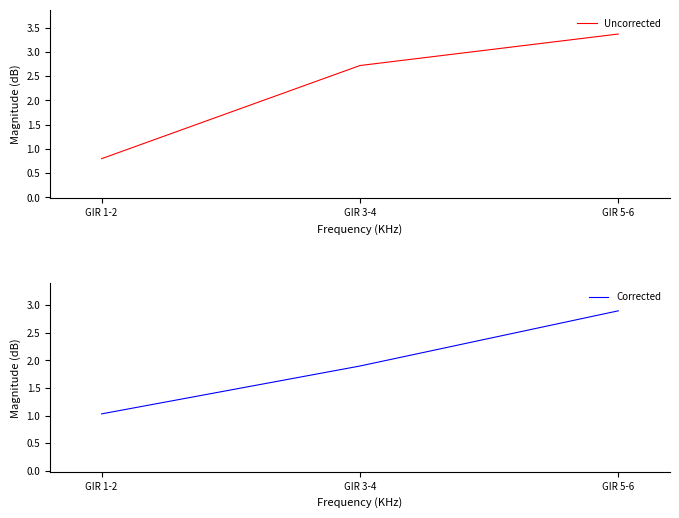

What is the value of the Uncorrected point at the 2nd from the left?

2.7